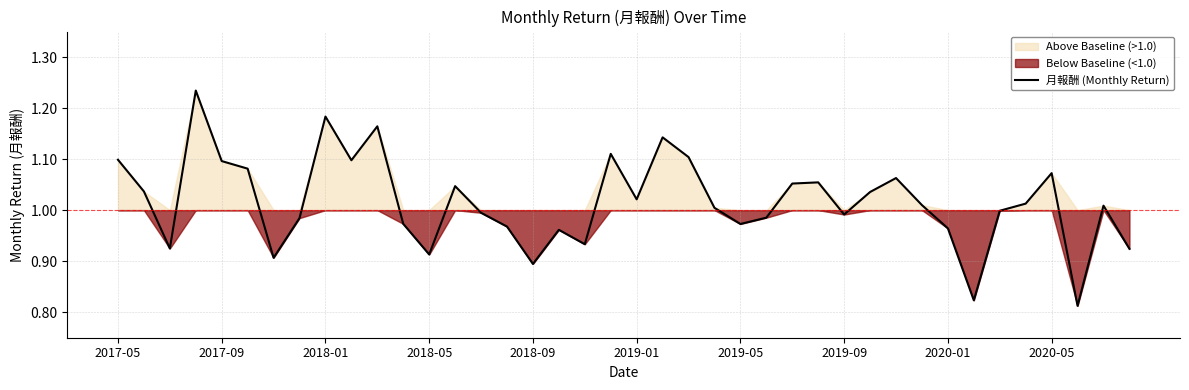

True or false: the data has more than 1 interior local peaks.

True